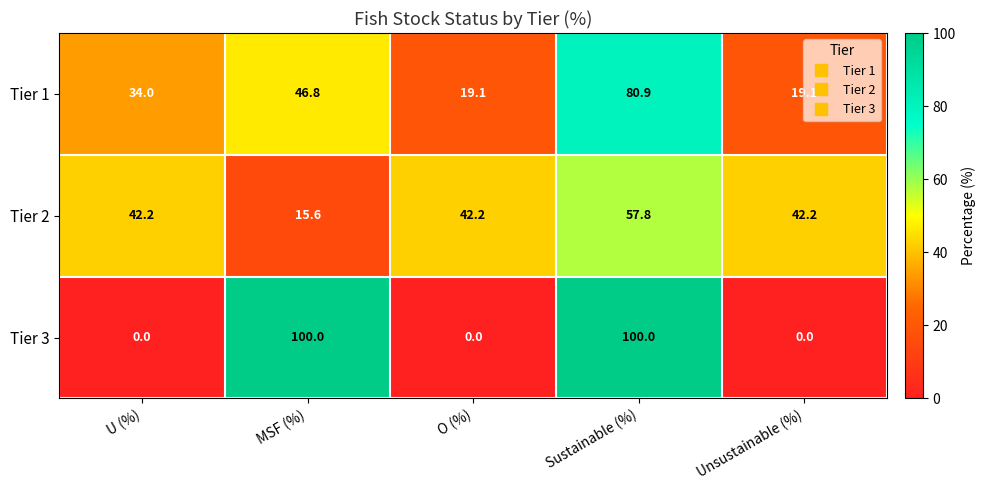

What is the difference between the second highest and second lowest values in the Tier 3 series?

100.0